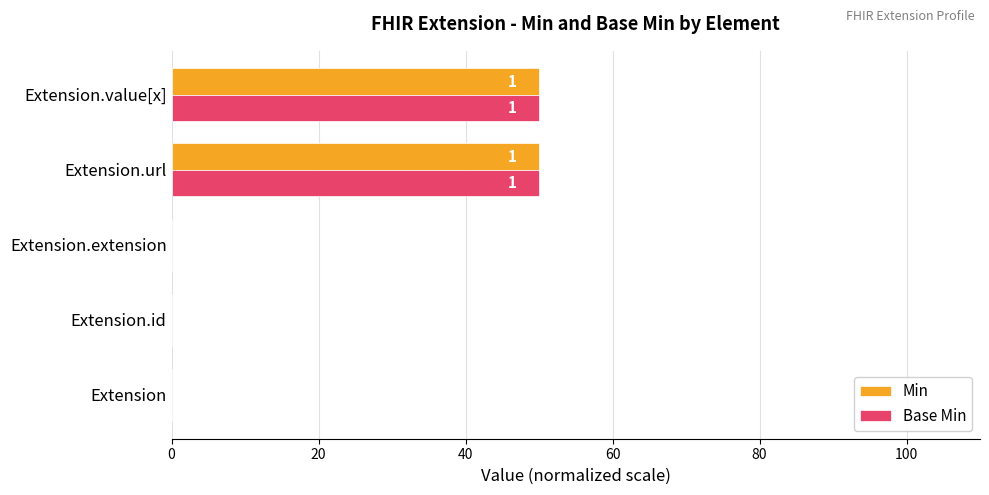

What is the sum of the Base Min values at Extension.id and Extension.url?

50